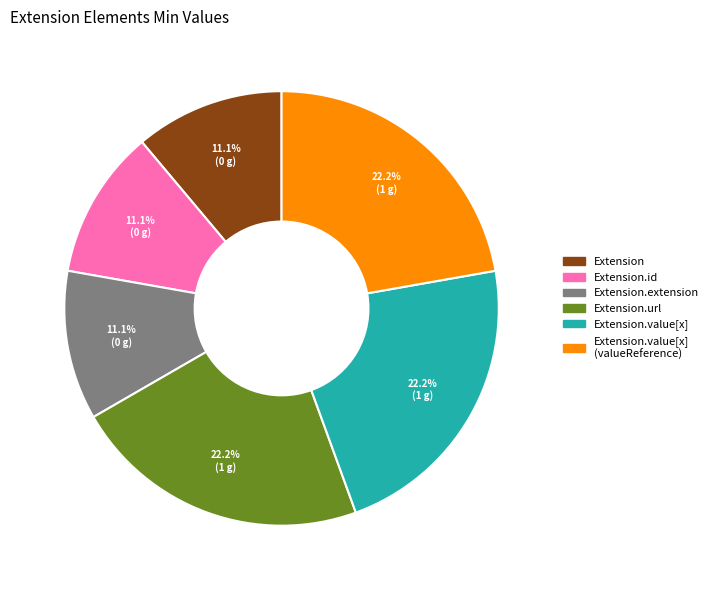

Count the number of slices in the pie.

6